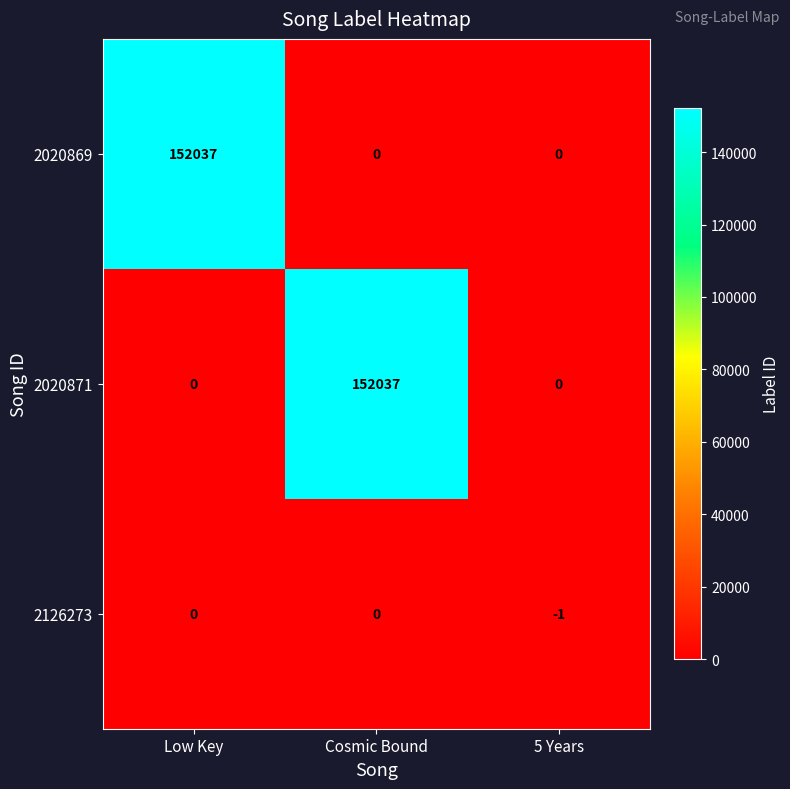

Reading left to right, what are all the values shown in this chart?

2020869: Low Key=152037	Cosmic Bound=0	5 Years=0
2020871: Low Key=0	Cosmic Bound=152037	5 Years=0
2126273: Low Key=0	Cosmic Bound=0	5 Years=-1